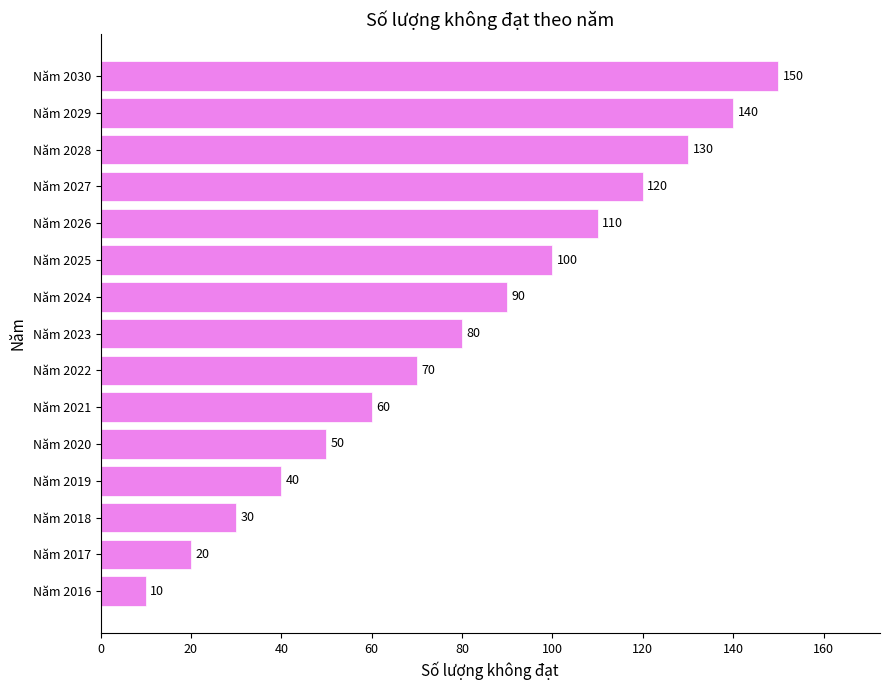

What is the approximate value at Năm 2020?

50